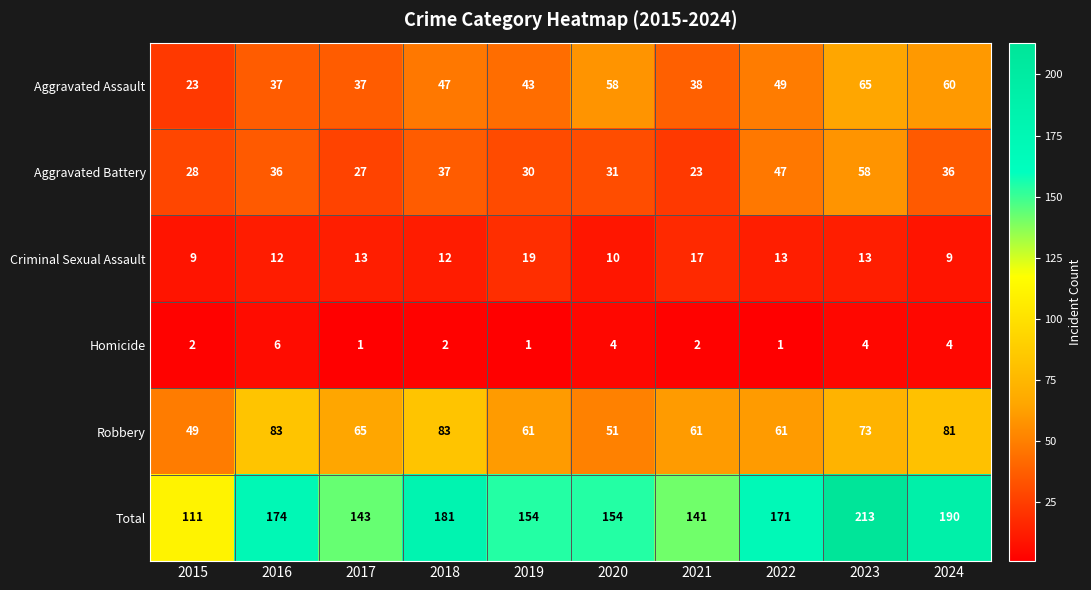

True or false: Robbery has a value of 18 at 2021.

False